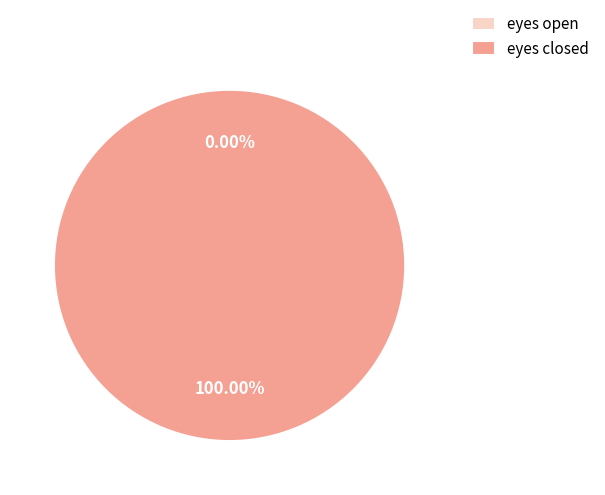

What is the change in value from eyes open to eyes closed?

+1